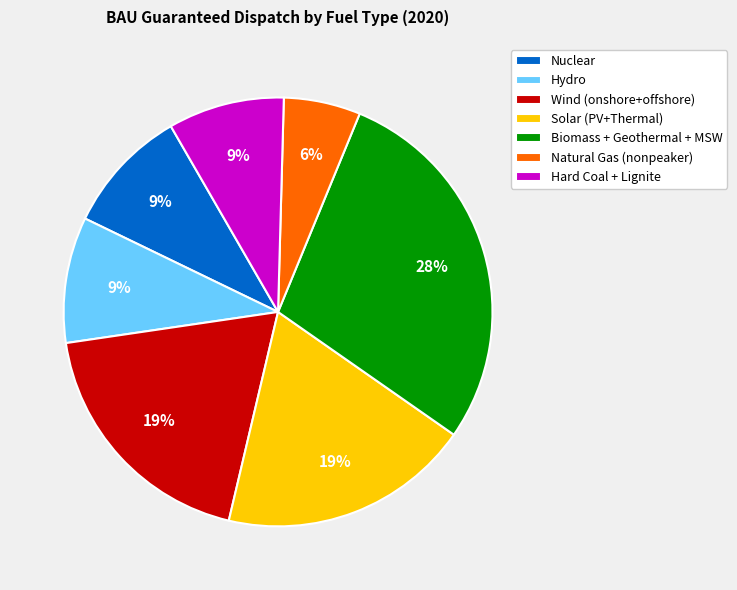

True or false: Hydro accounts for 17% of the total.

False